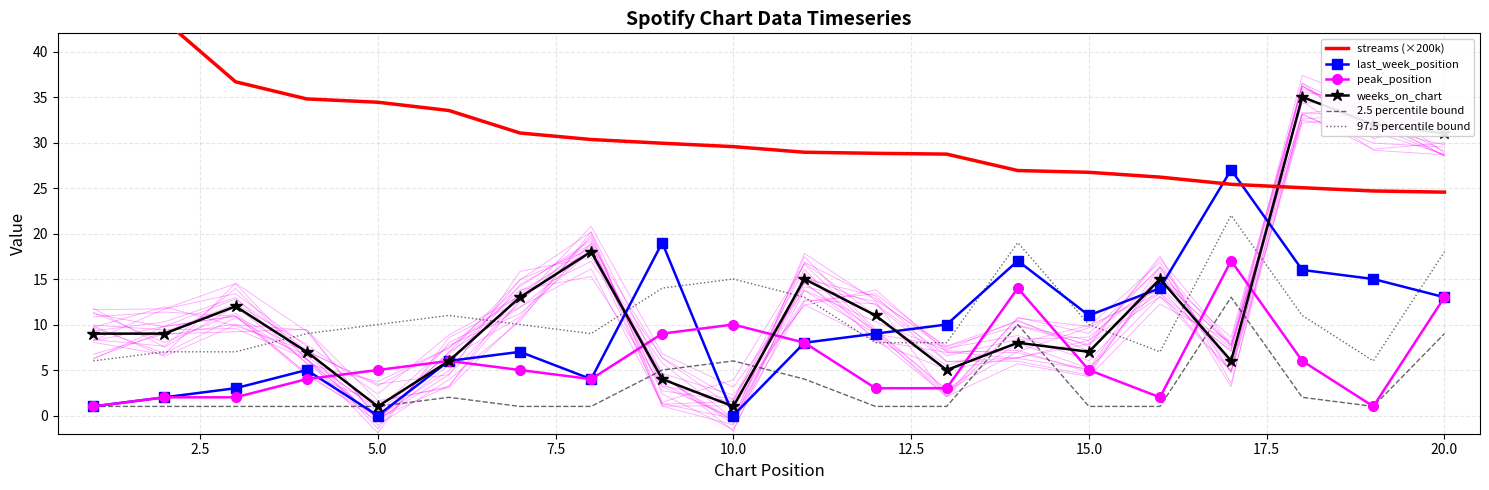

How many times do 97.5 percentile bound and last_week_position cross each other?

6